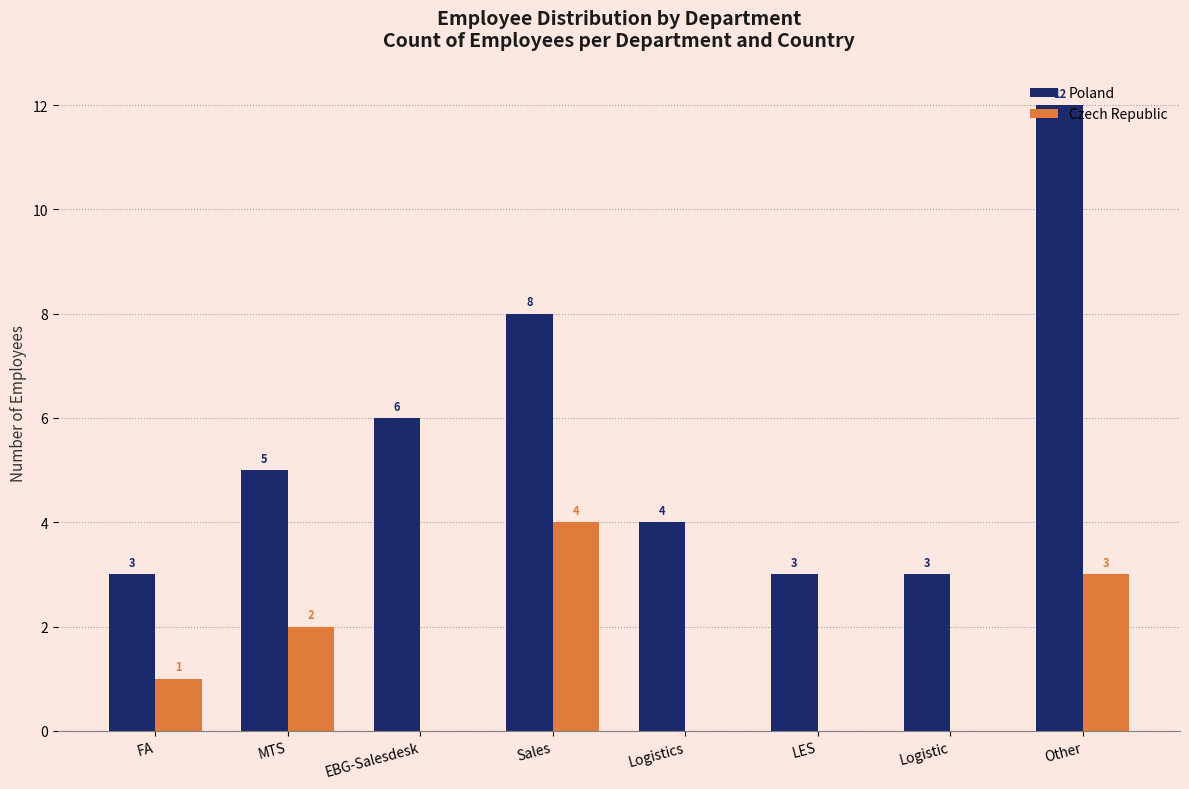

How many values in Czech Republic are above zero?

4